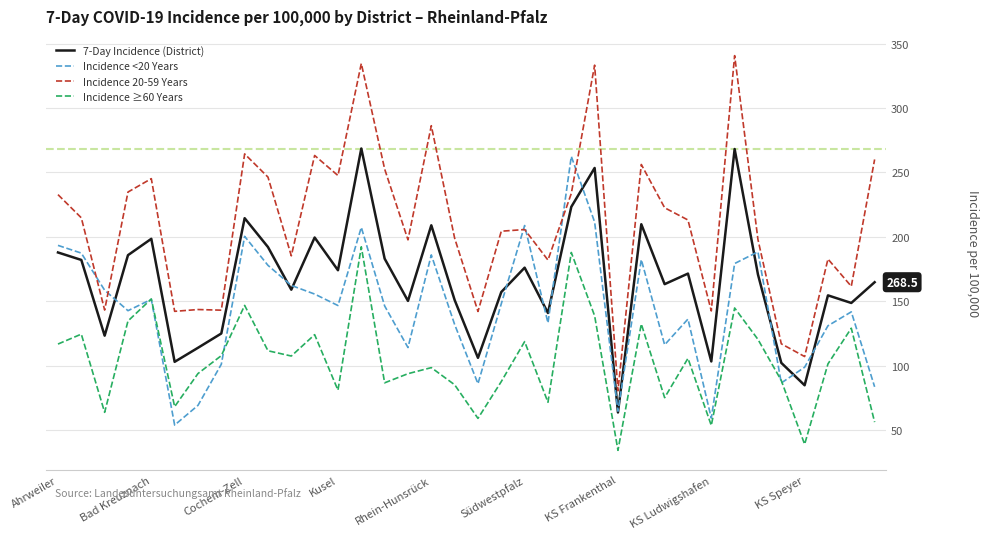

Does the chart display data point markers on the line(s)?

No